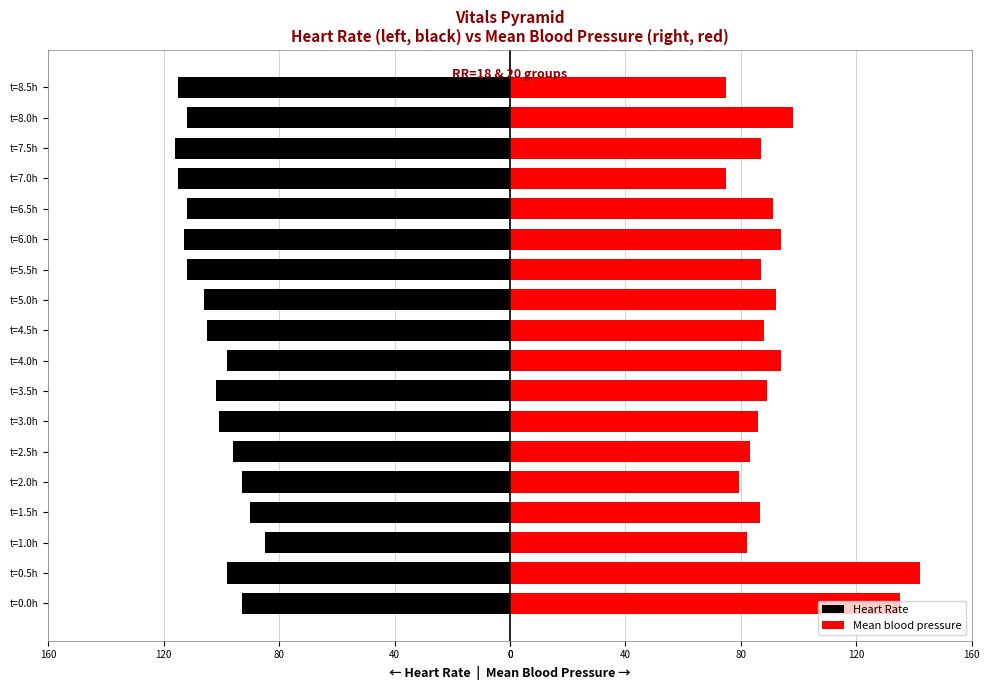

How many data points in Mean blood pressure are less than 88?

9